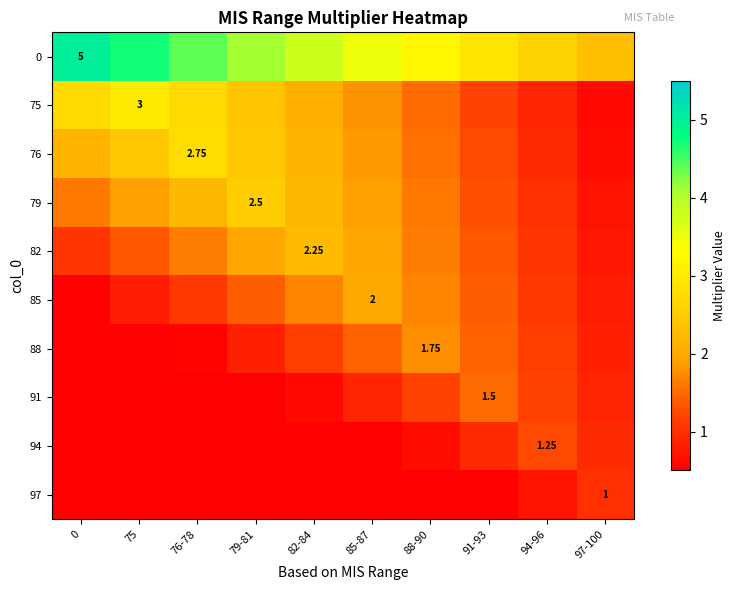

Is the value of 0 at 75 greater than the value of 85 at 88-90?

Yes